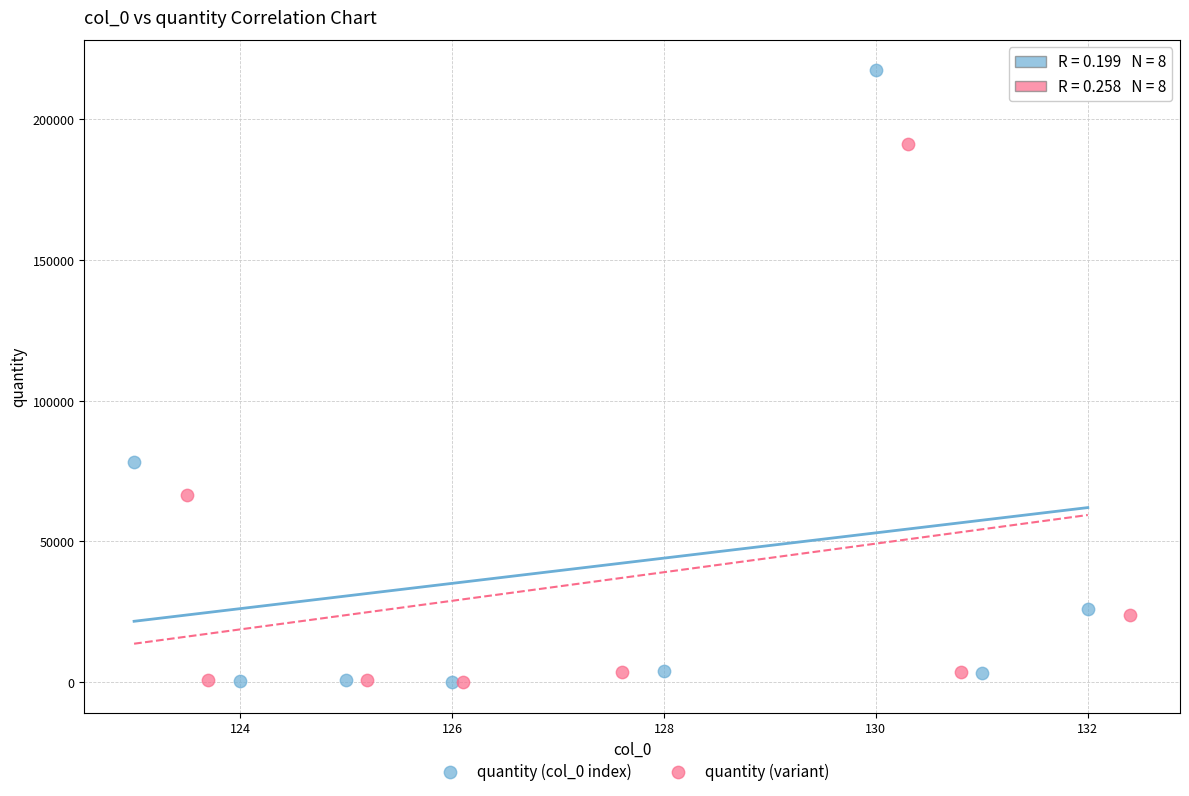

Which series contains the highest Y value?

quantity (col_0 index)